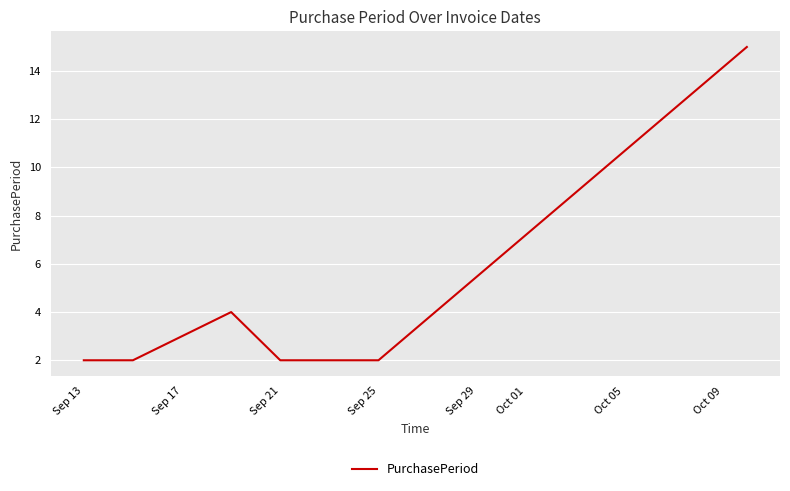

True or false: there are more than 0 points higher than both neighbors.

True